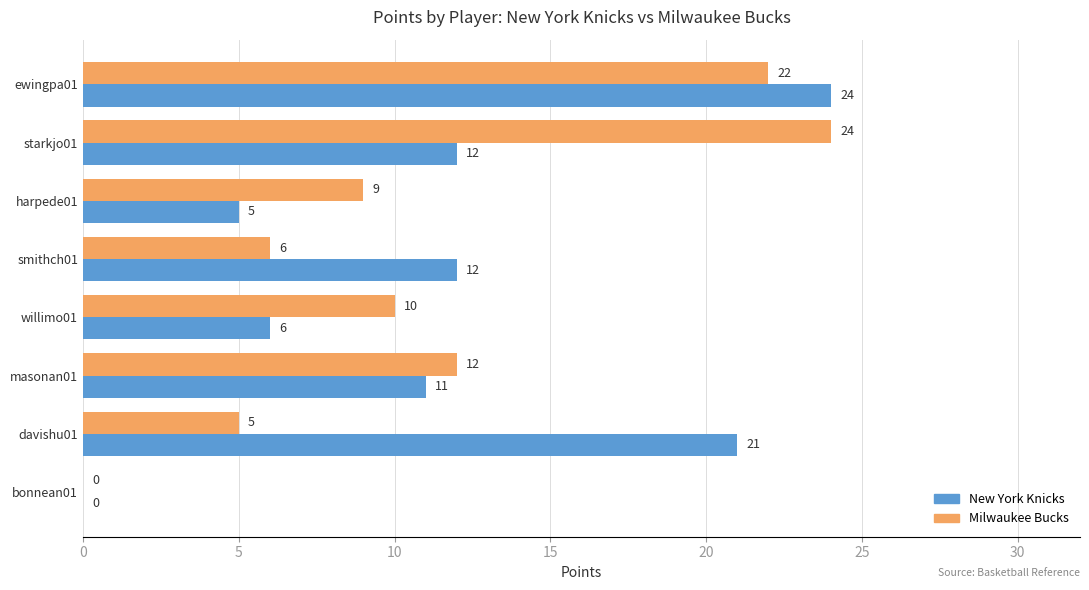

Is the value of Milwaukee Bucks at davishu01 greater than the value of New York Knicks at smithch01?

No